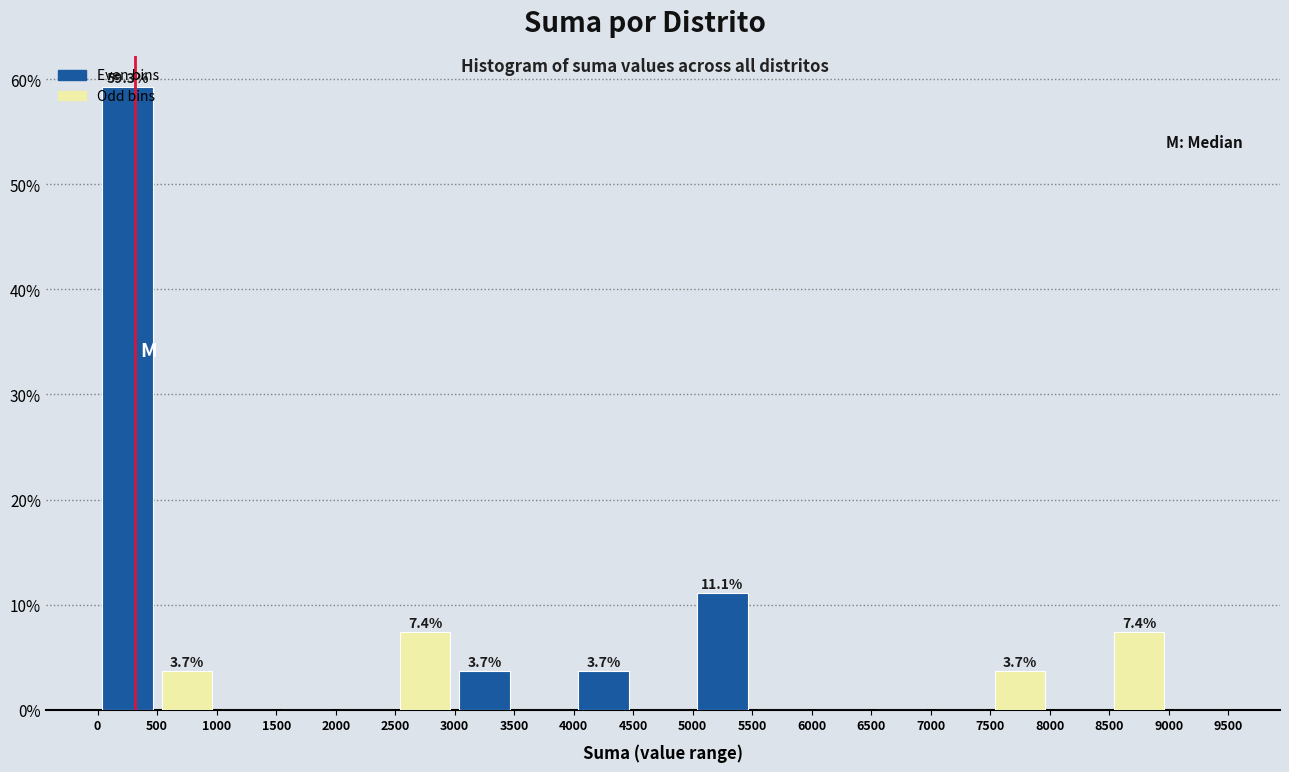

Which range on the x-axis has the tallest bar?

0 to 500